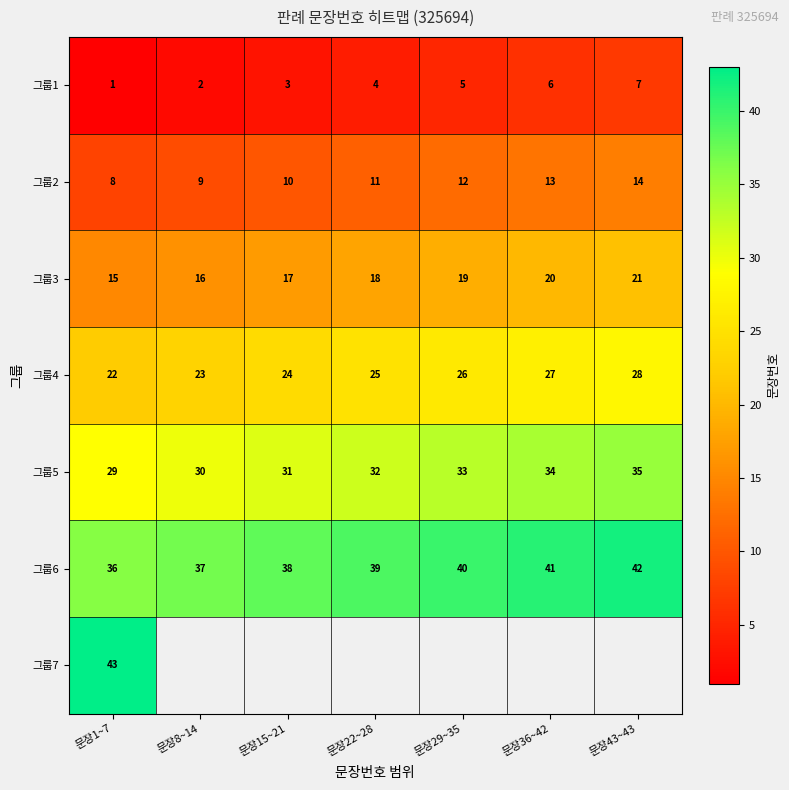

How many categories are shown in the chart?

7